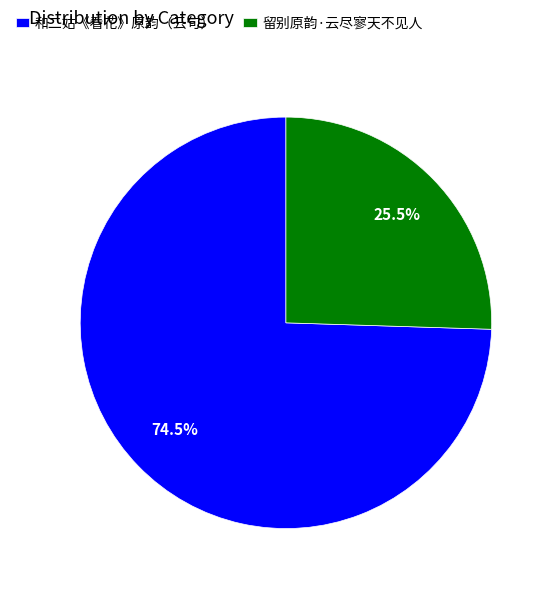

Which category has the smallest portion of the pie?

留别原韵·云尽寥天不见人